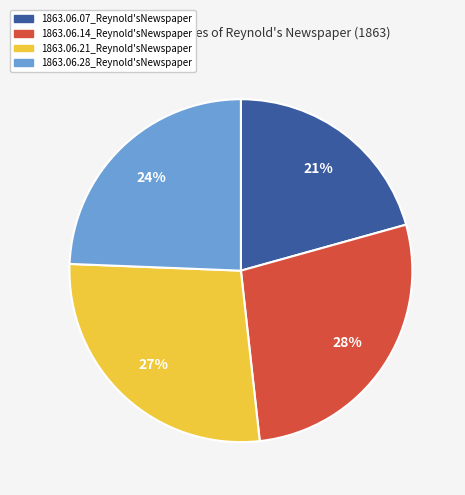

Does any single category account for the majority?

No